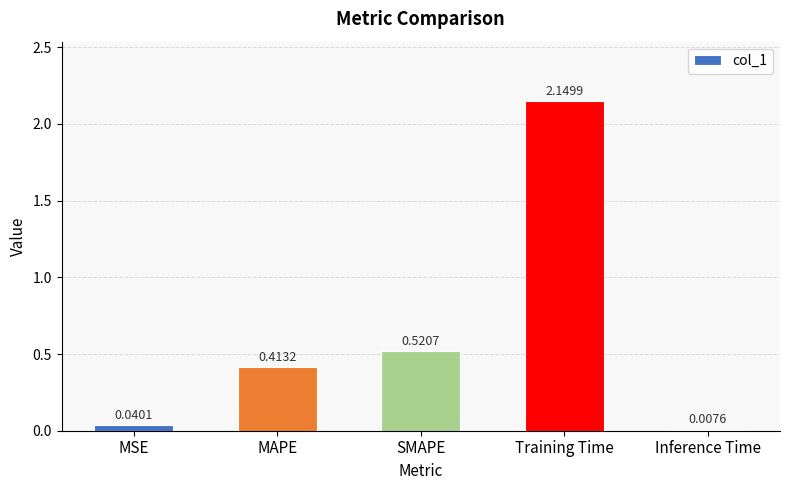

What is the label of the 3rd bar from the left?

SMAPE